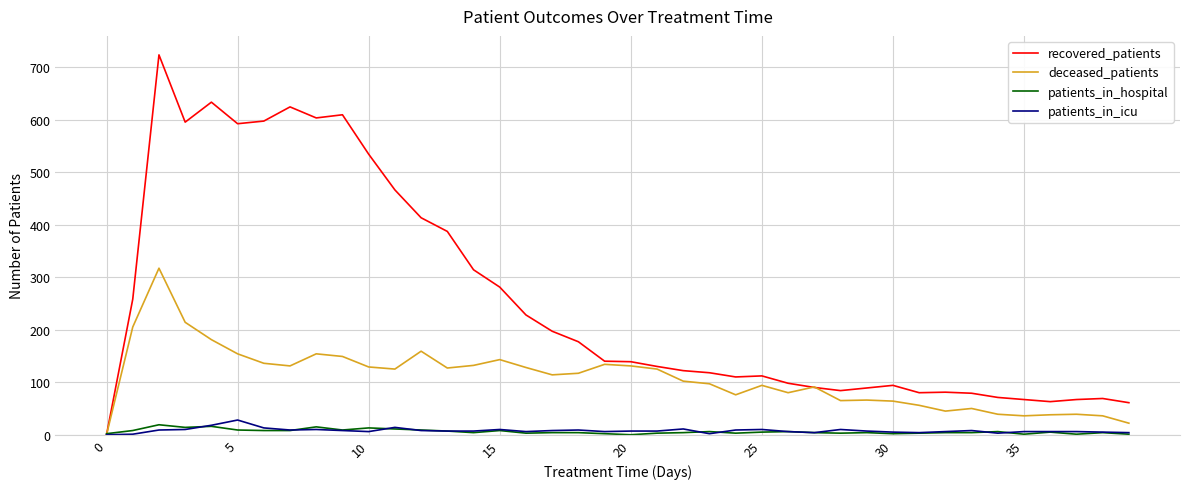

Which series has the largest range (max minus min)?

recovered_patients